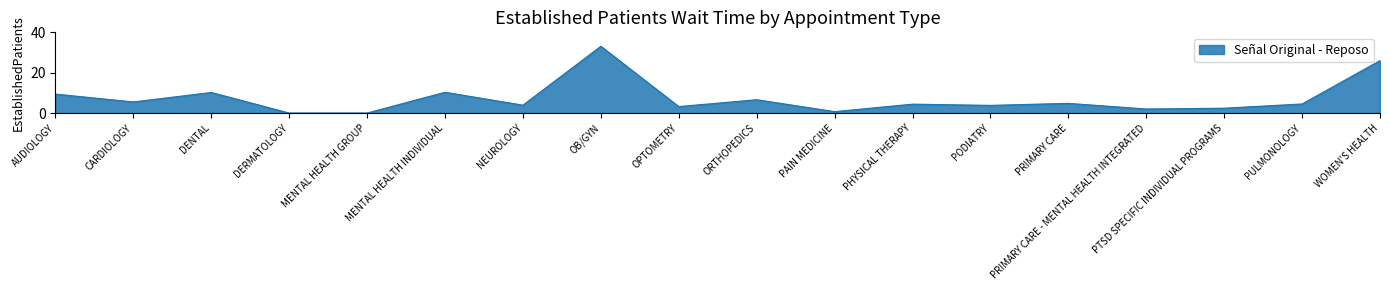

What is the difference between the values at DERMATOLOGY and AUDIOLOGY?

9.4